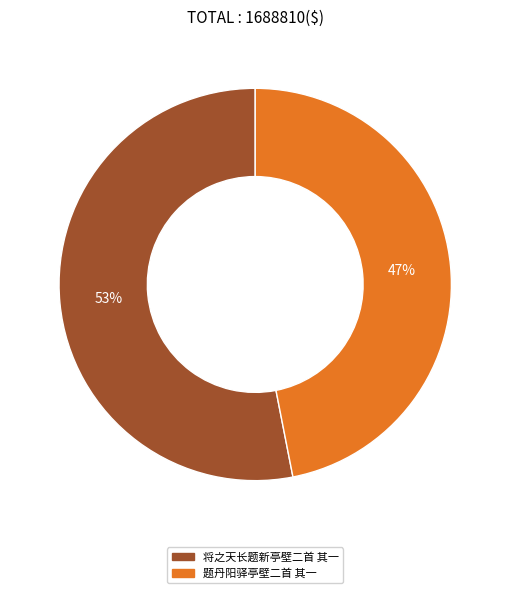

Rank the categories by value from highest to lowest.

将之天长题新亭壁二首 其一, 题丹阳驿亭壁二首 其一